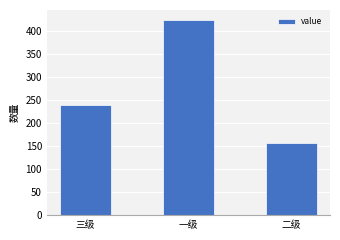

What is the change in value from 一级 to 二级?

-267